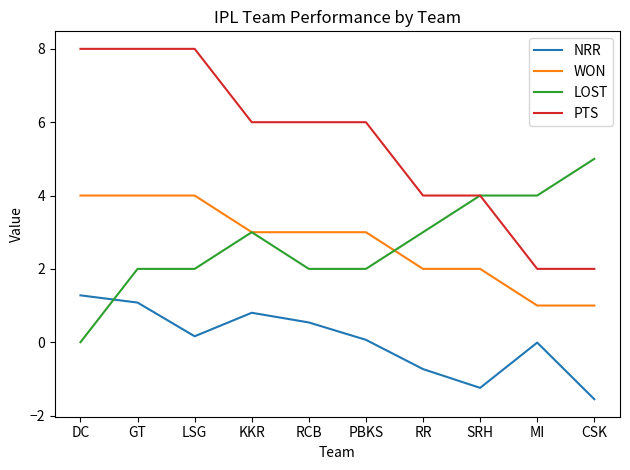

Which category has the highest value in the NRR series?

DC